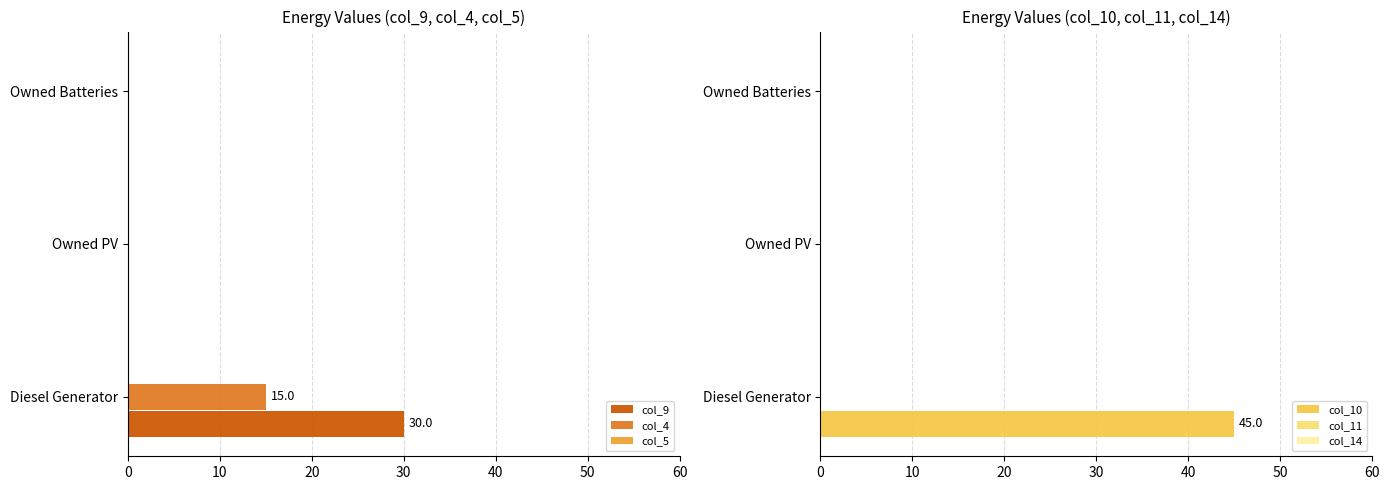

The col_10 series shows -30.8 at Owned PV. True or false?

False